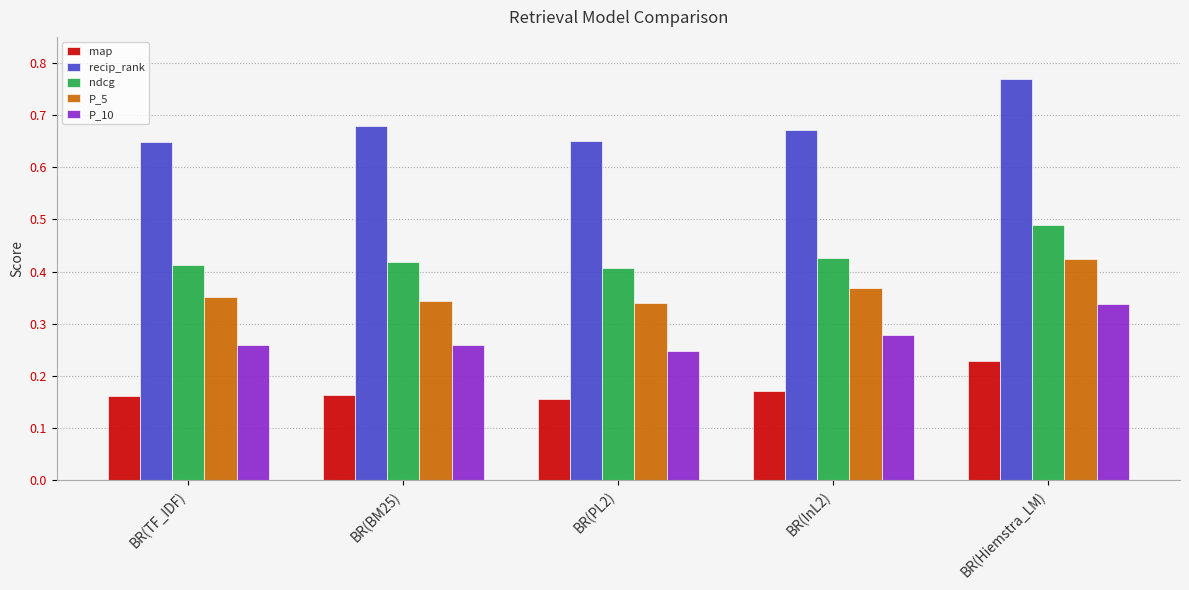

Which category has the highest value in the ndcg series?

BR(Hiemstra_LM)